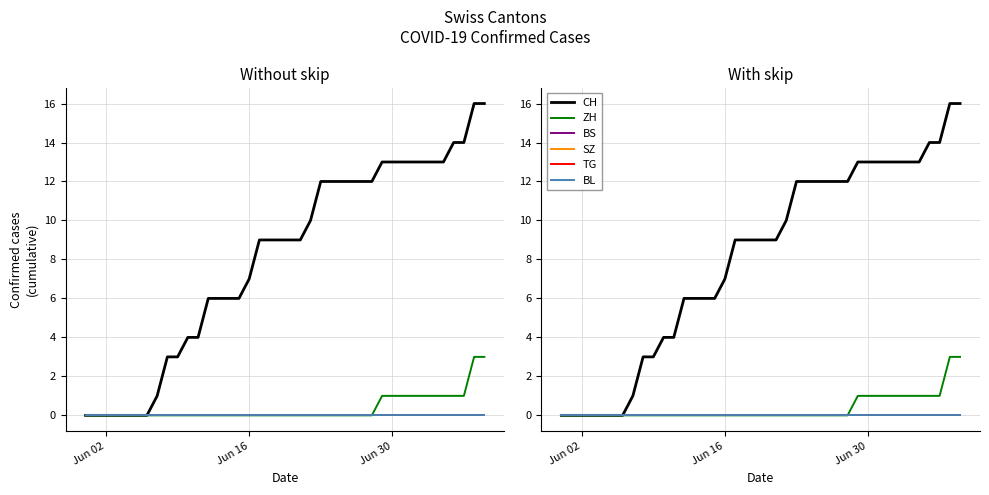

Is the value of TG at 15 greater than the value of SZ at 9?

No